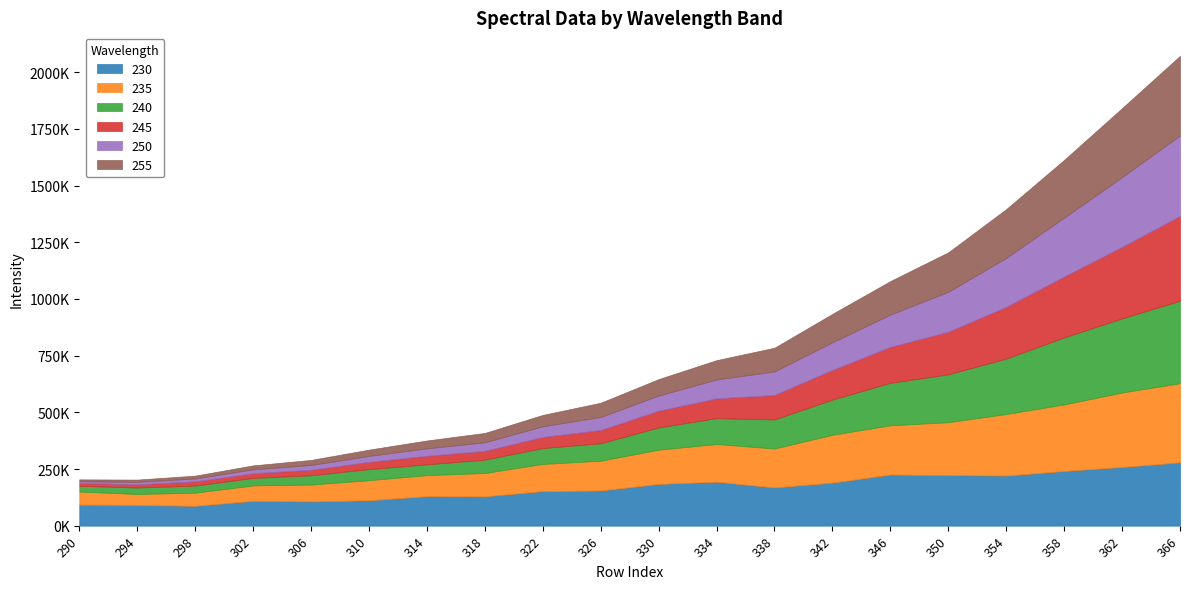

Is the value of 230 at 334 greater than the value of 255 at 310?

Yes